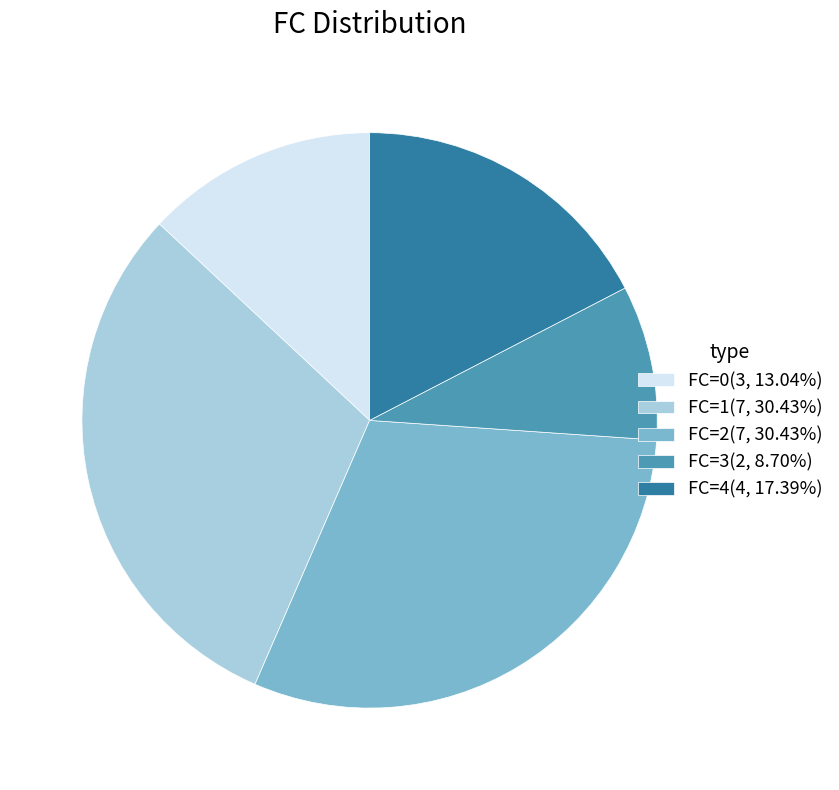

Does FC=2 account for over 50% of the chart?

No